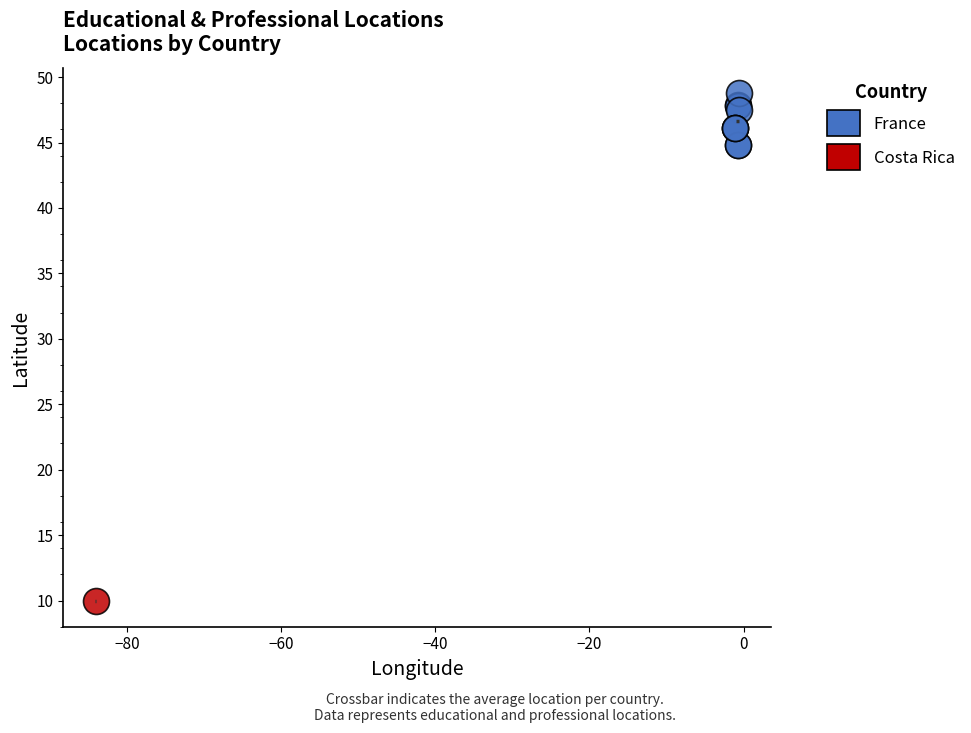

What are all the series names shown in the legend?

France, Costa Rica